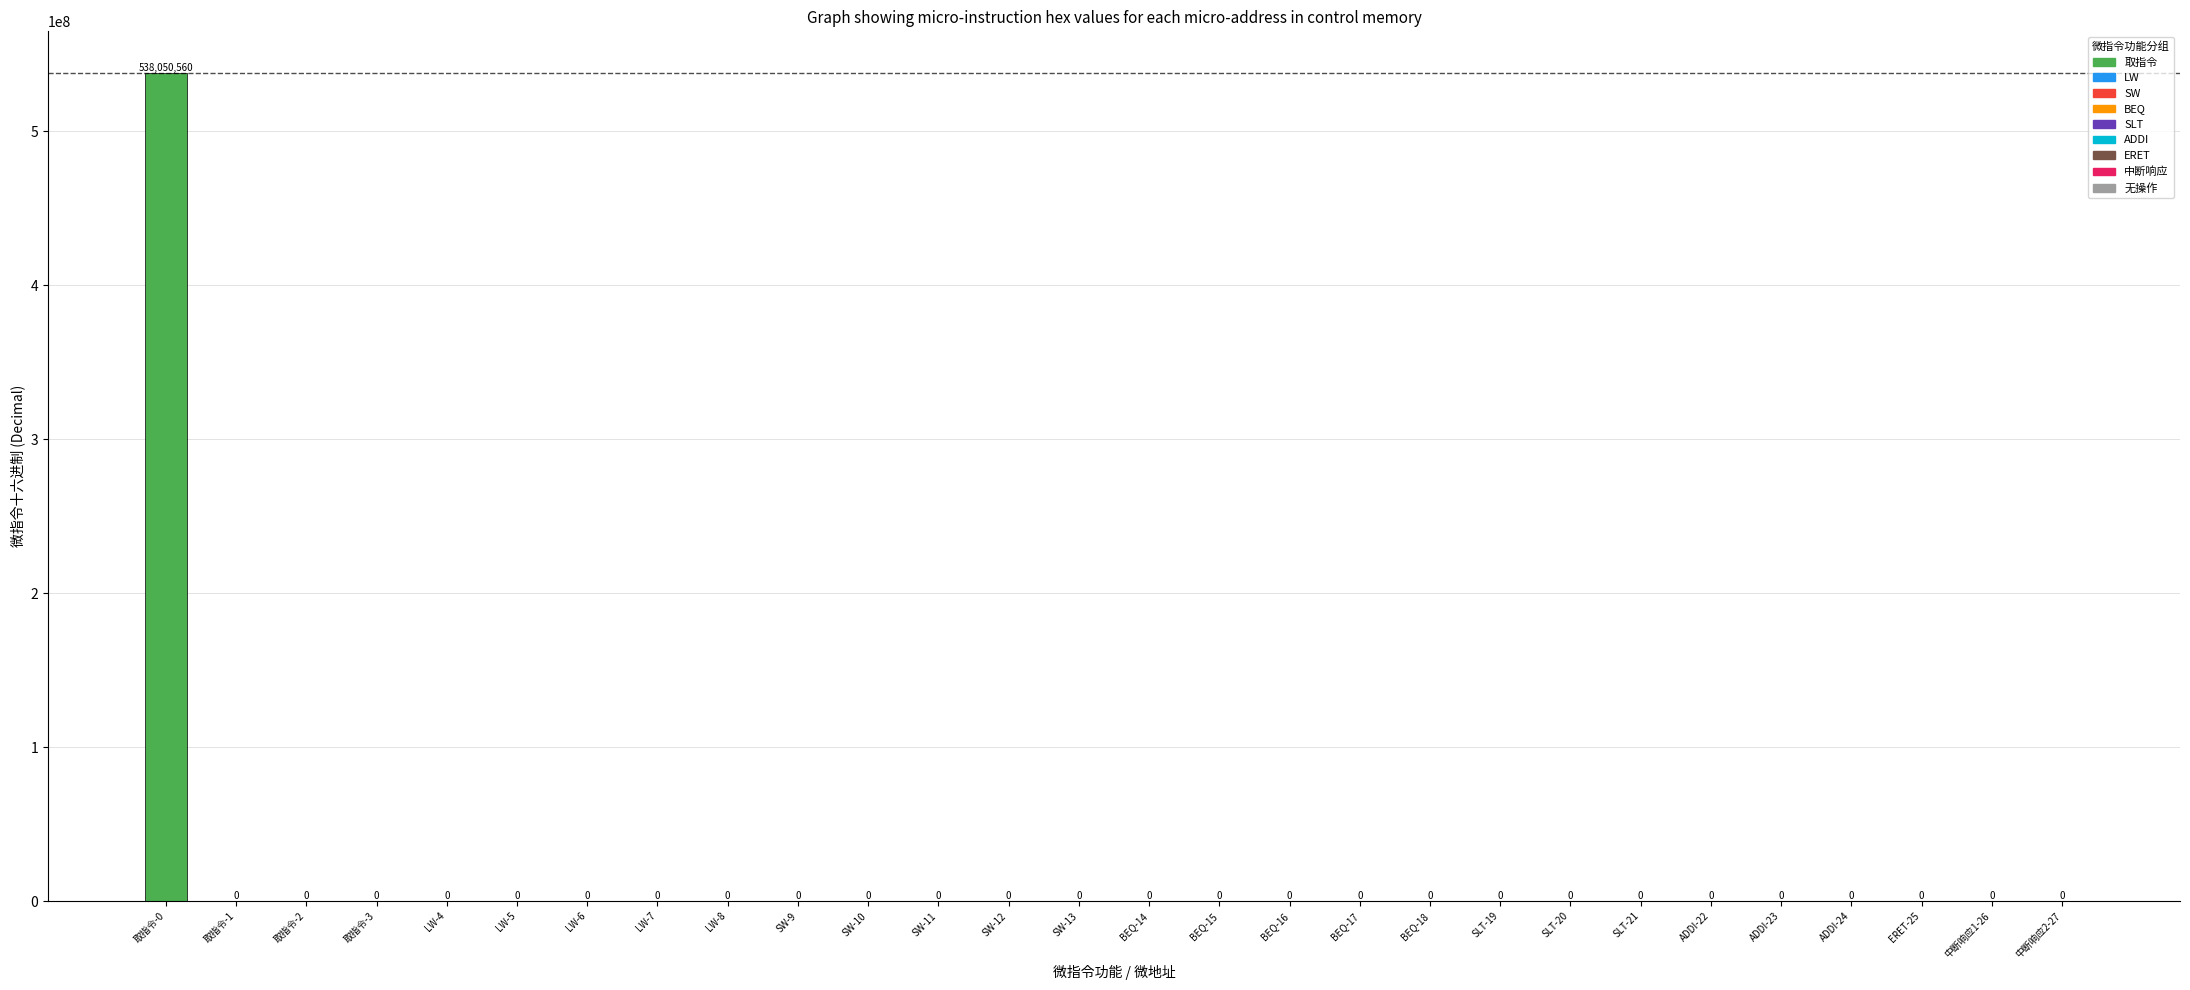

What is the greatest value displayed?

538050560